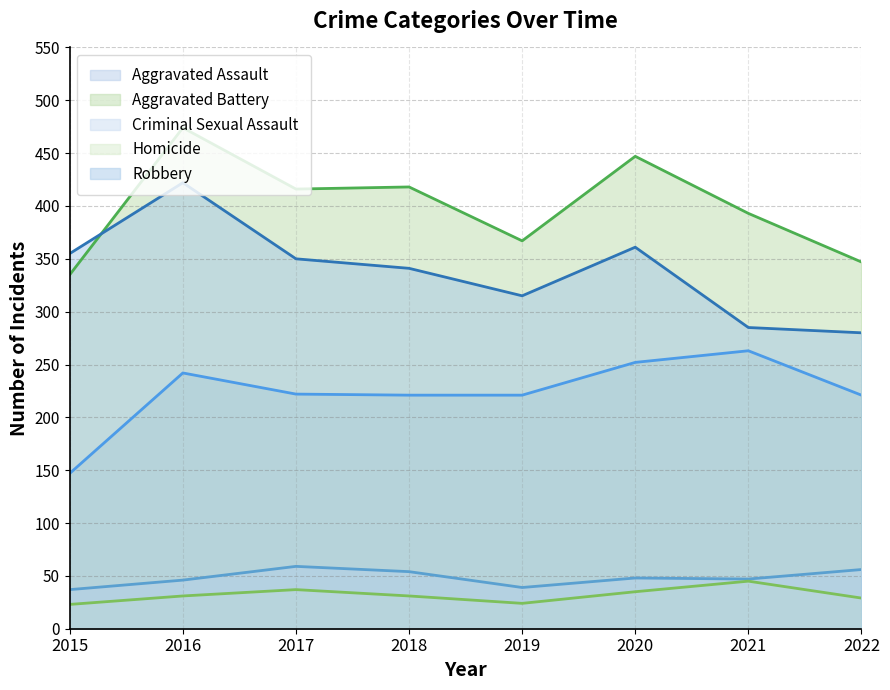

How many data points in Criminal Sexual Assault are above 48?

3